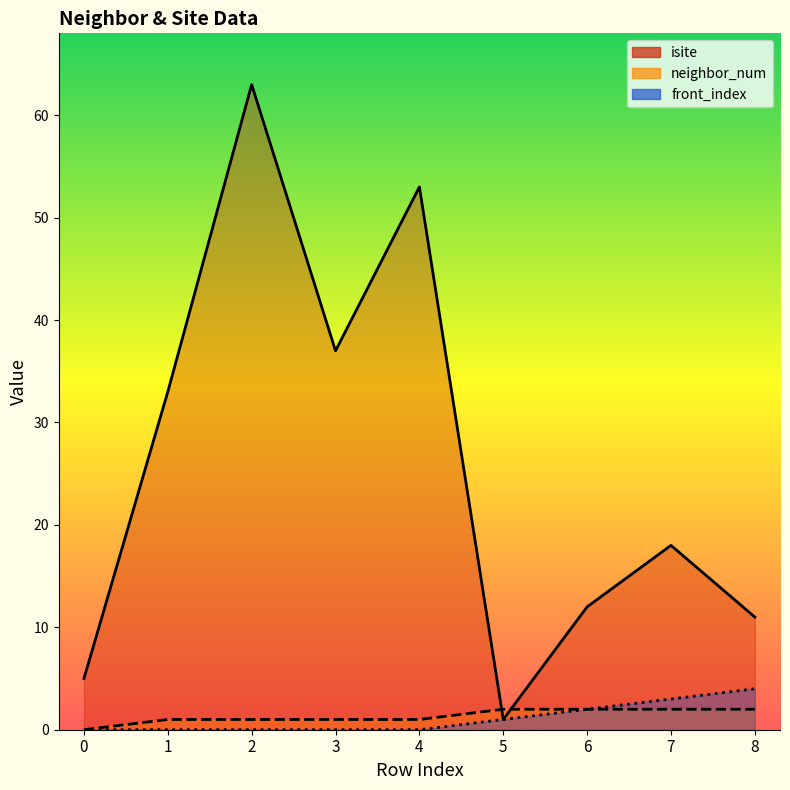

The value of isite at 2 is 63. True or false?

True